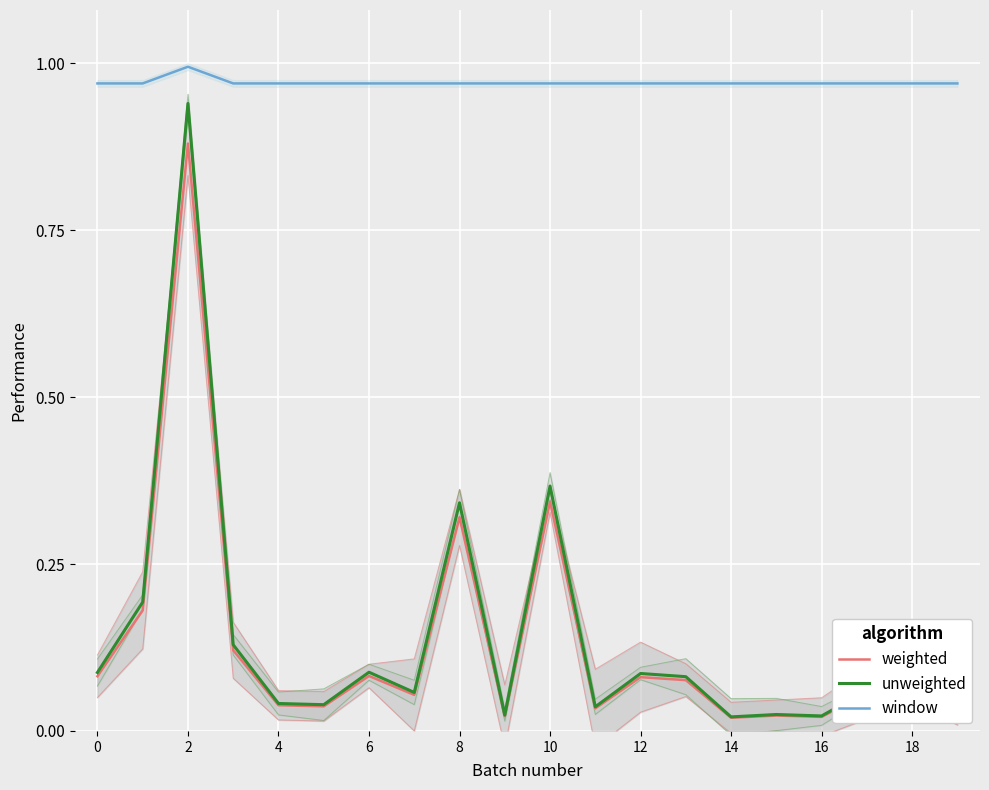

True or false: weighted and unweighted intersect in this chart.

False